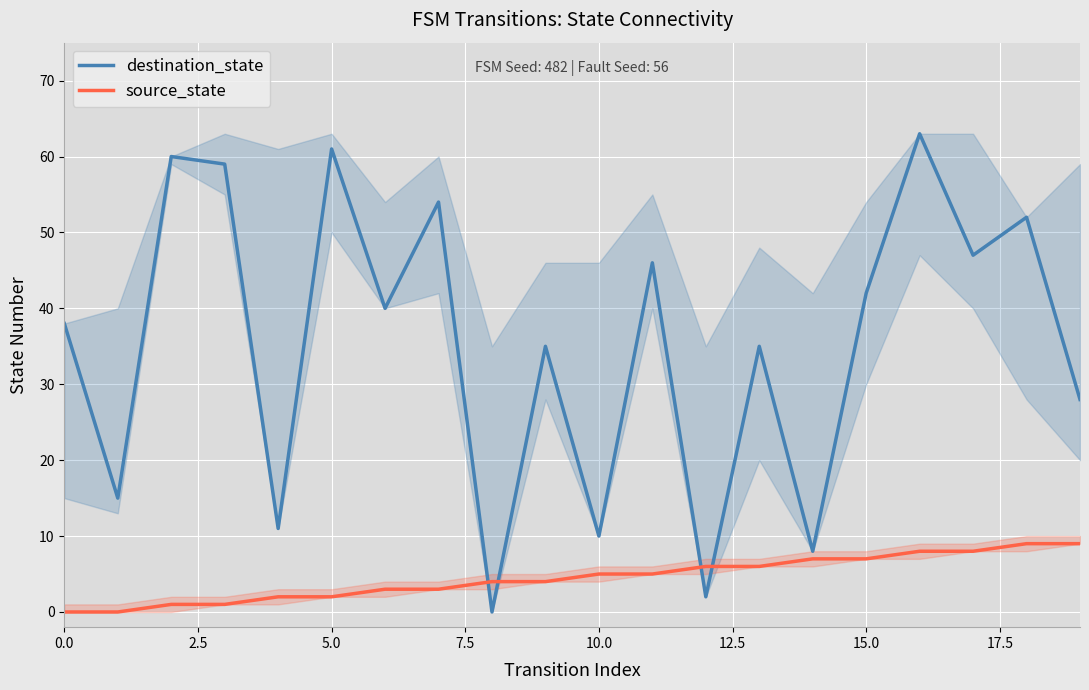

After their last crossing, which series has the higher values: source_state or destination_state?

destination_state